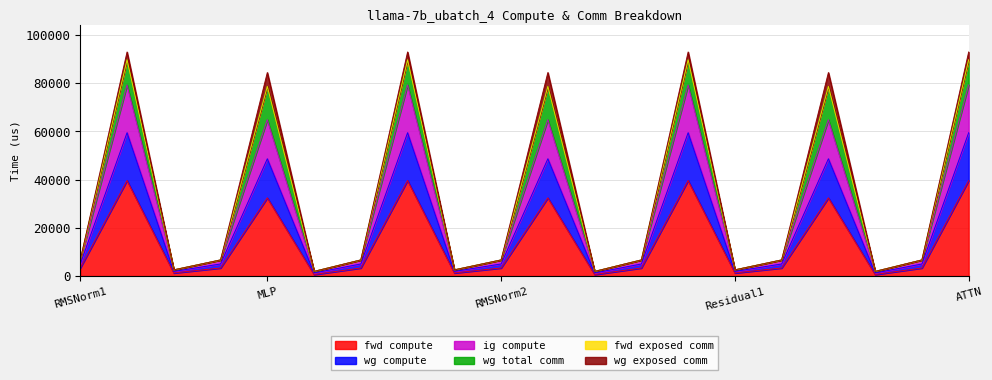

At which category does ig compute reach its first local valley?

Residual1